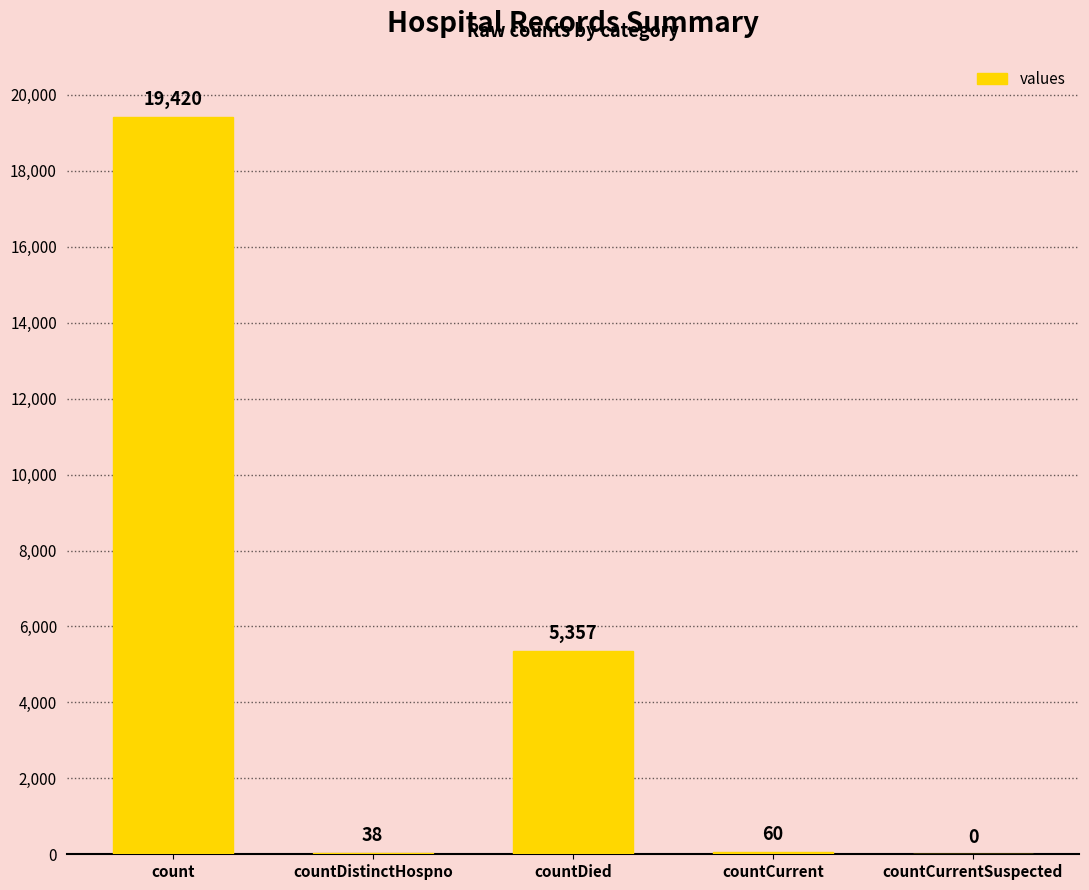

Count the number of data series in this chart.

1